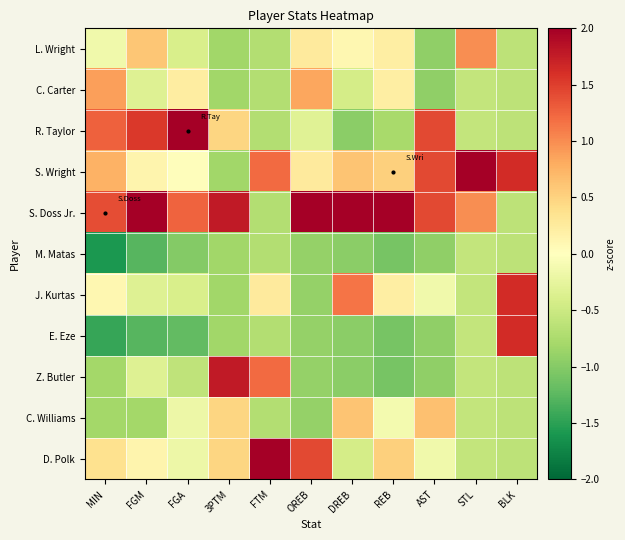

Which series has the largest range (max minus min)?

R. Taylor